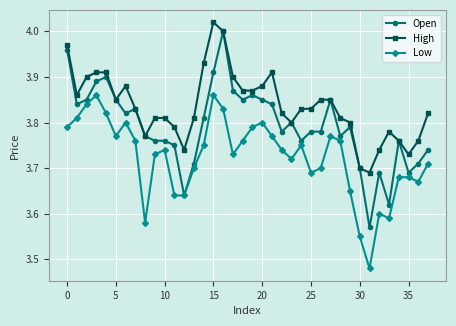

Which series has the largest range (max minus min)?

Open